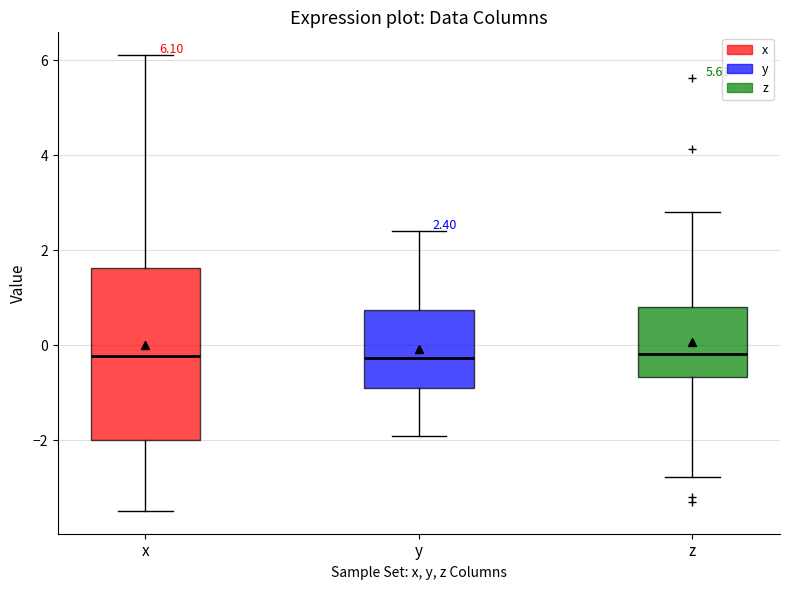

Which box is the tallest, from its lower edge to its upper edge?

x